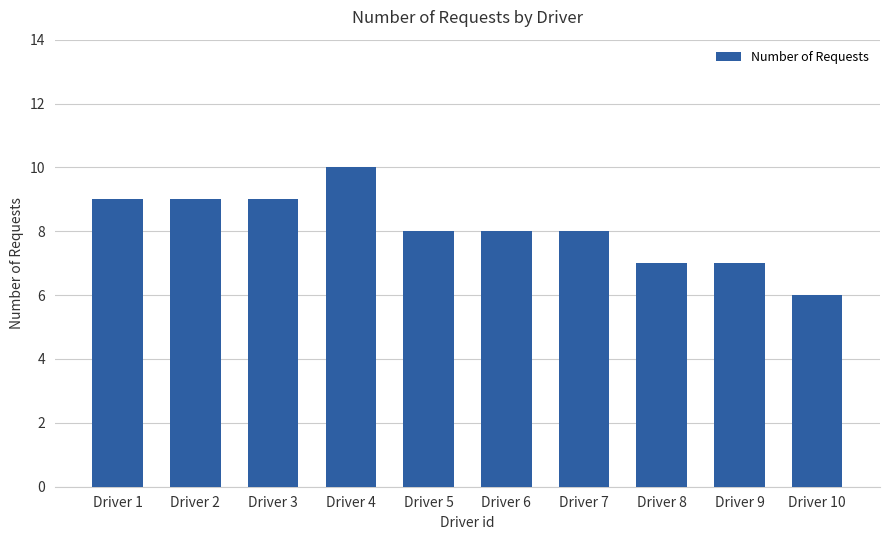

At which label does the data first exceed 8?

Driver 1